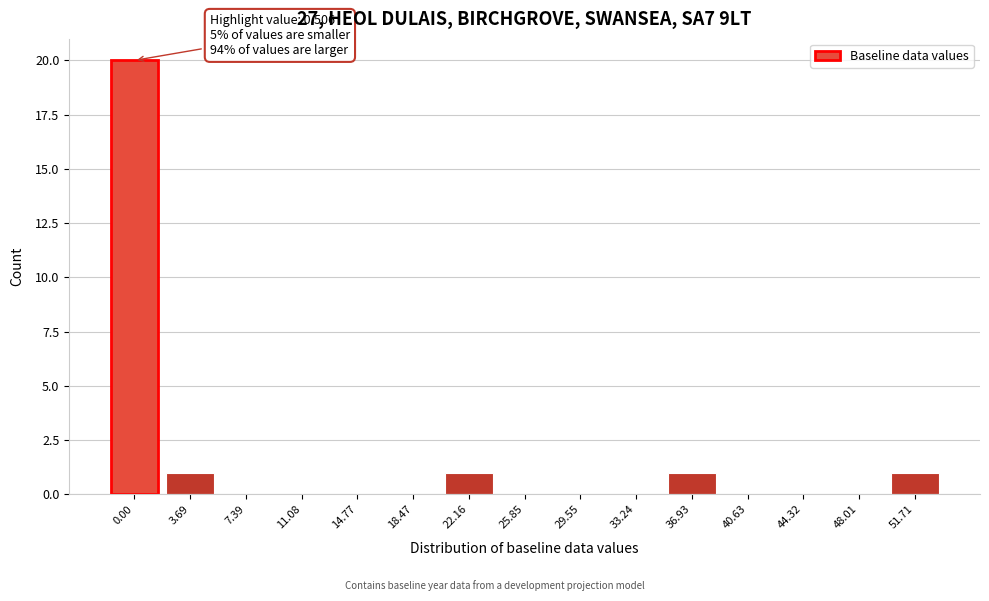

Reading left to right, what are all the values shown in this chart?

0.00=20	3.69=1	7.39=0	11.08=0	14.77=0	18.47=0	22.16=1	25.85=0	29.55=0	33.24=0	36.93=1	40.63=0	44.32=0	48.01=0	51.71=1